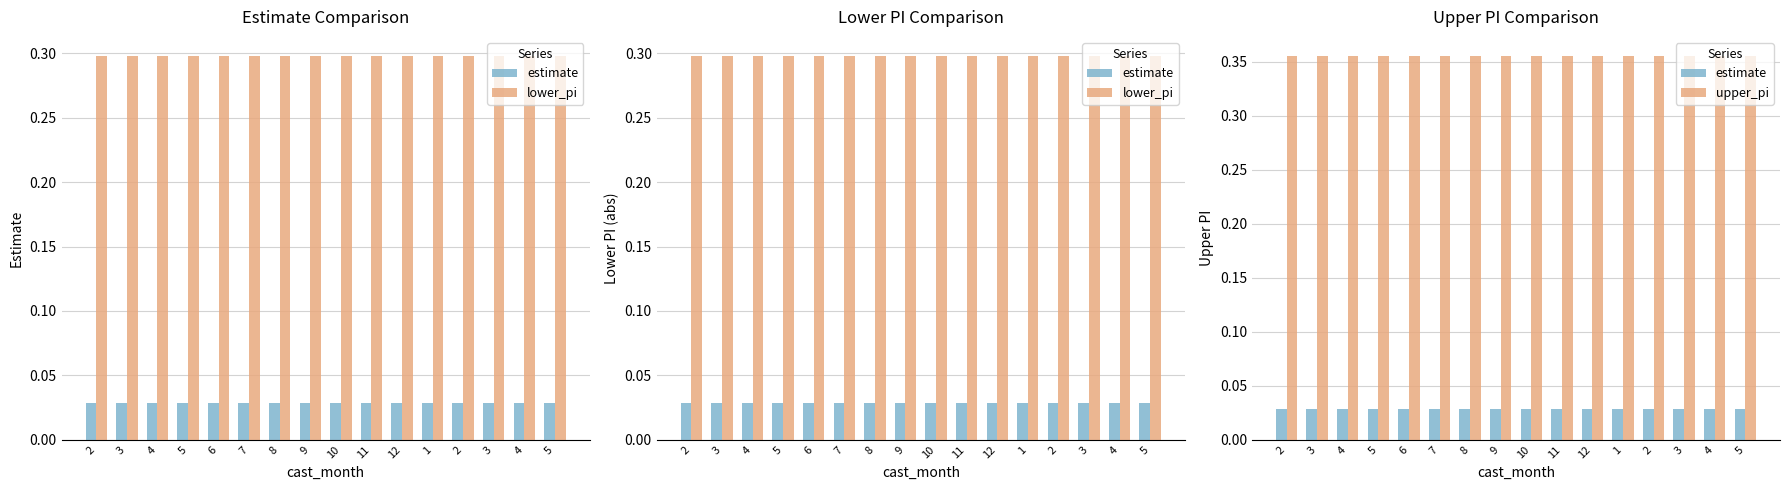

At which category is the sum across all series the highest?

2